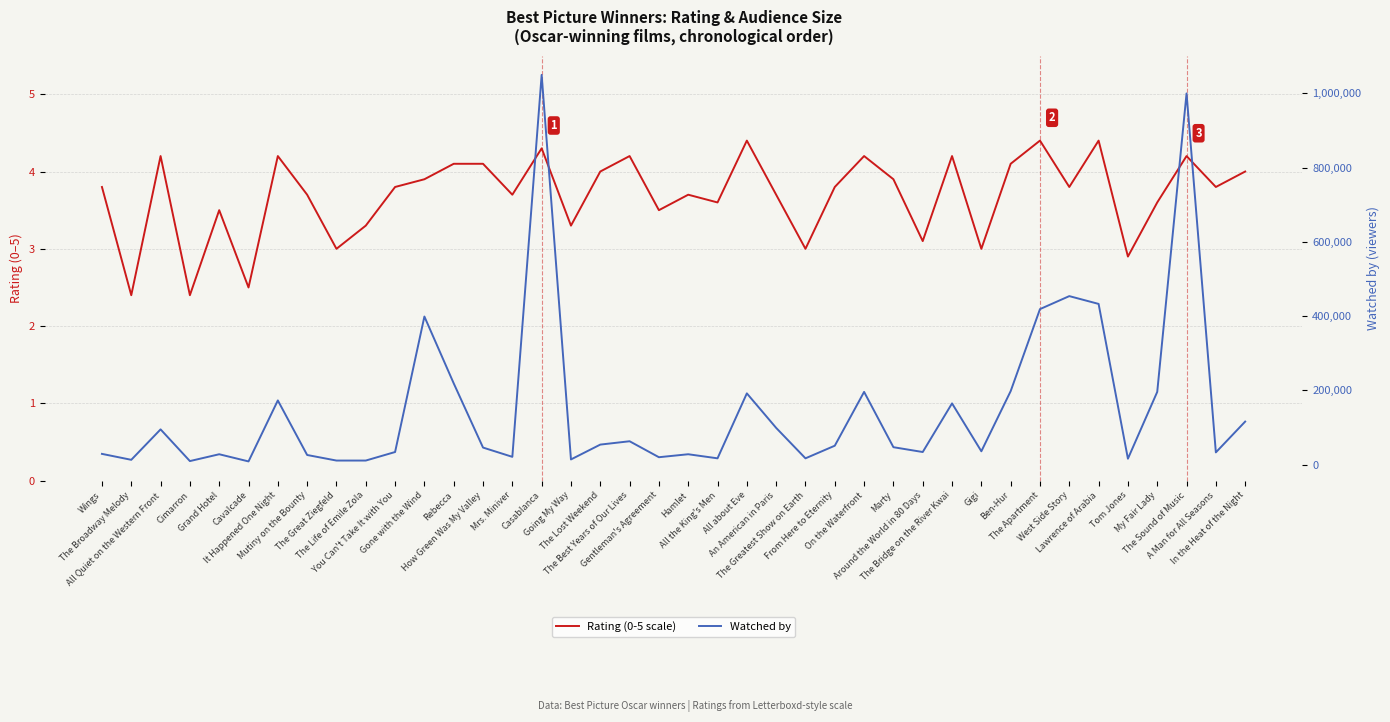

Which series changed the most between The Bridge on the River Kwai and Gigi?

Watched by